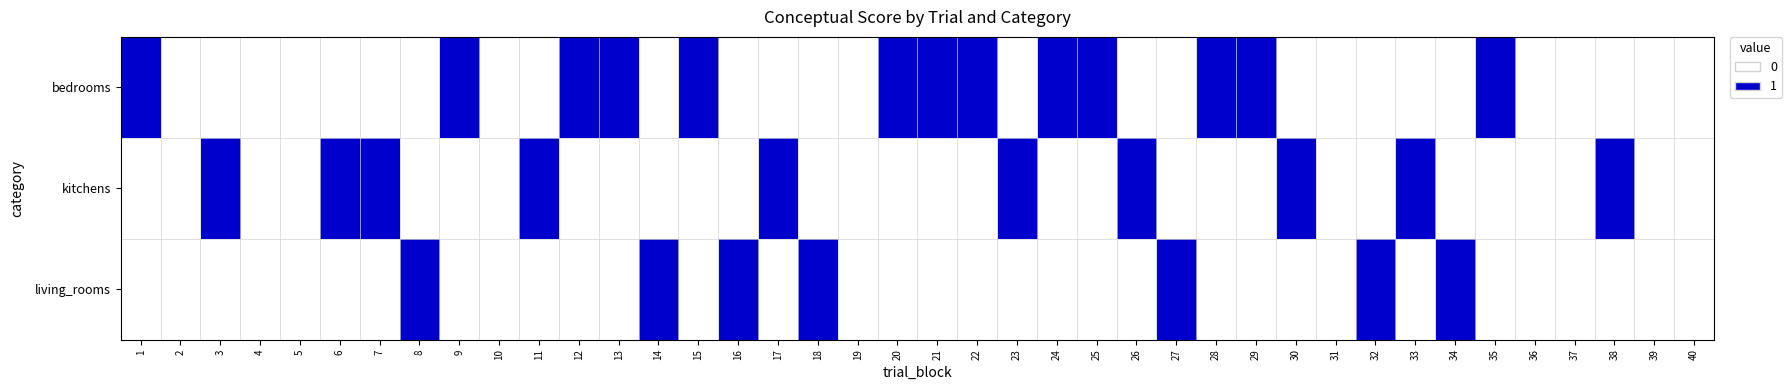

Reading left to right, what are all the values shown in this chart?

bedrooms: 1=1	2=0	3=0	4=0	5=0	6=0	7=0	8=0	9=1	10=0	11=0	12=1	13=1	14=0	15=1	16=0	17=0	18=0	19=0	20=1	21=1	22=1	23=0	24=1	25=1	26=0	27=0	28=1	29=1	30=0	31=0	32=0	33=0	34=0	35=1	36=0	37=0	38=0	39=0	40=0
kitchens: 1=0	2=0	3=1	4=0	5=0	6=1	7=1	8=0	9=0	10=0	11=1	12=0	13=0	14=0	15=0	16=0	17=1	18=0	19=0	20=0	21=0	22=0	23=1	24=0	25=0	26=1	27=0	28=0	29=0	30=1	31=0	32=0	33=1	34=0	35=0	36=0	37=0	38=1	39=0	40=0
living_rooms: 1=0	2=0	3=0	4=0	5=0	6=0	7=0	8=1	9=0	10=0	11=0	12=0	13=0	14=1	15=0	16=1	17=0	18=1	19=0	20=0	21=0	22=0	23=0	24=0	25=0	26=0	27=1	28=0	29=0	30=0	31=0	32=1	33=0	34=1	35=0	36=0	37=0	38=0	39=0	40=0